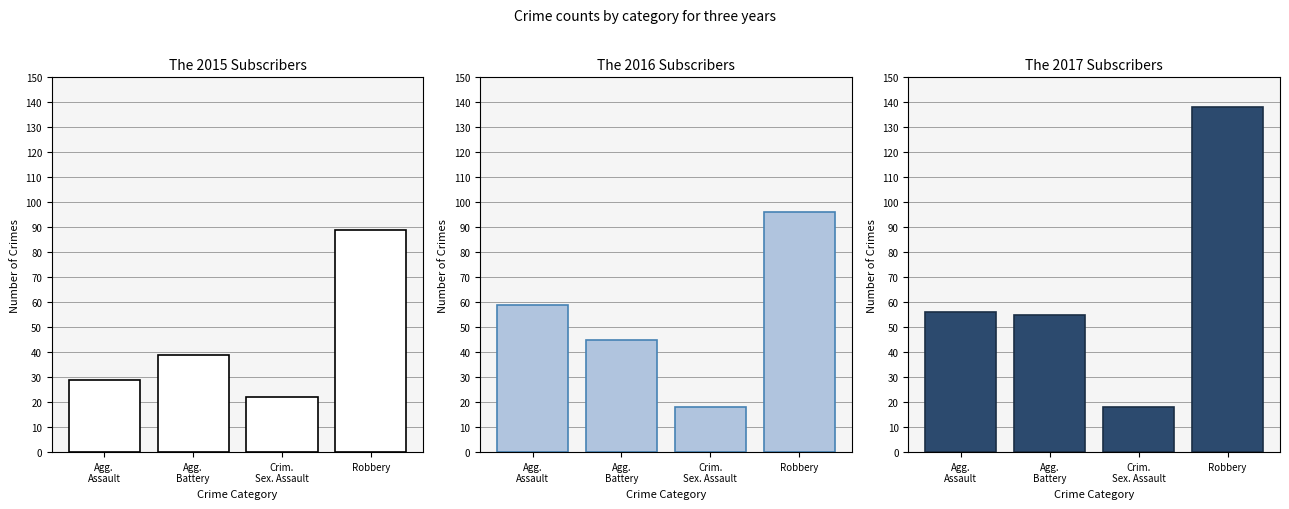

What is the average value of the 2016 series?

54